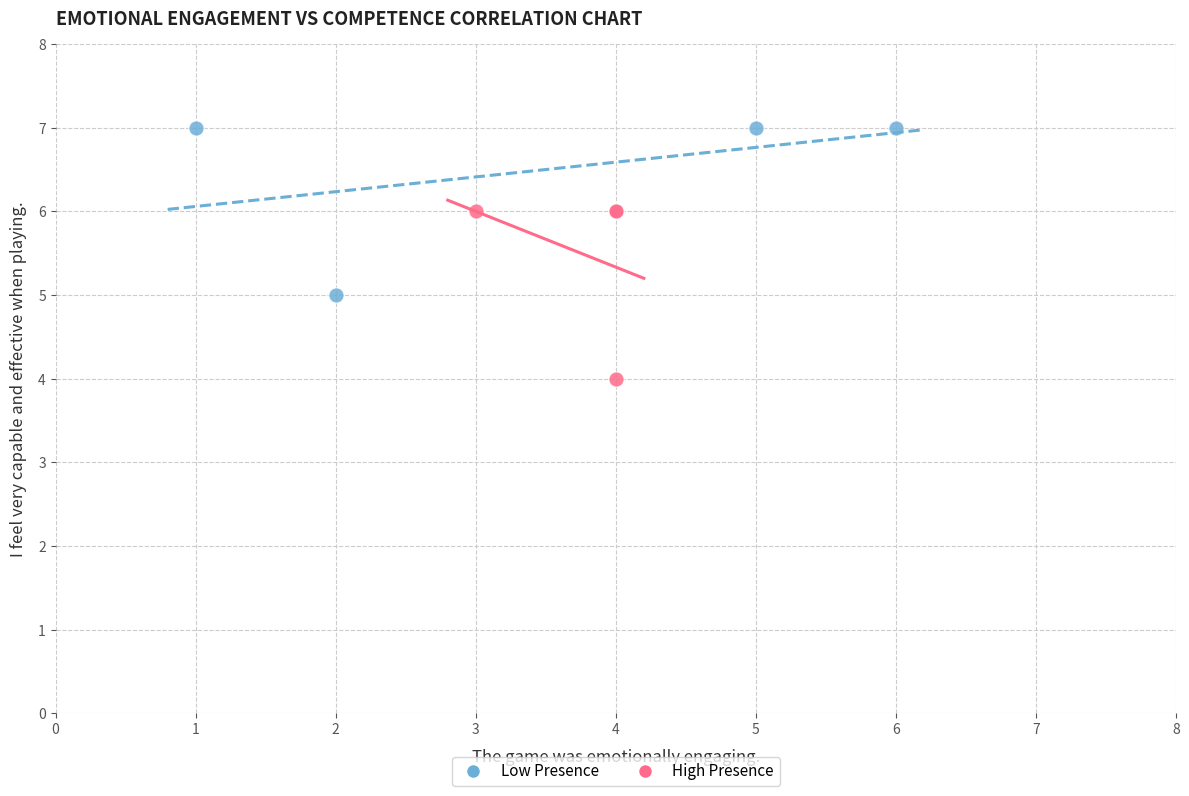

Which series reaches the maximum Y coordinate?

Low Presence